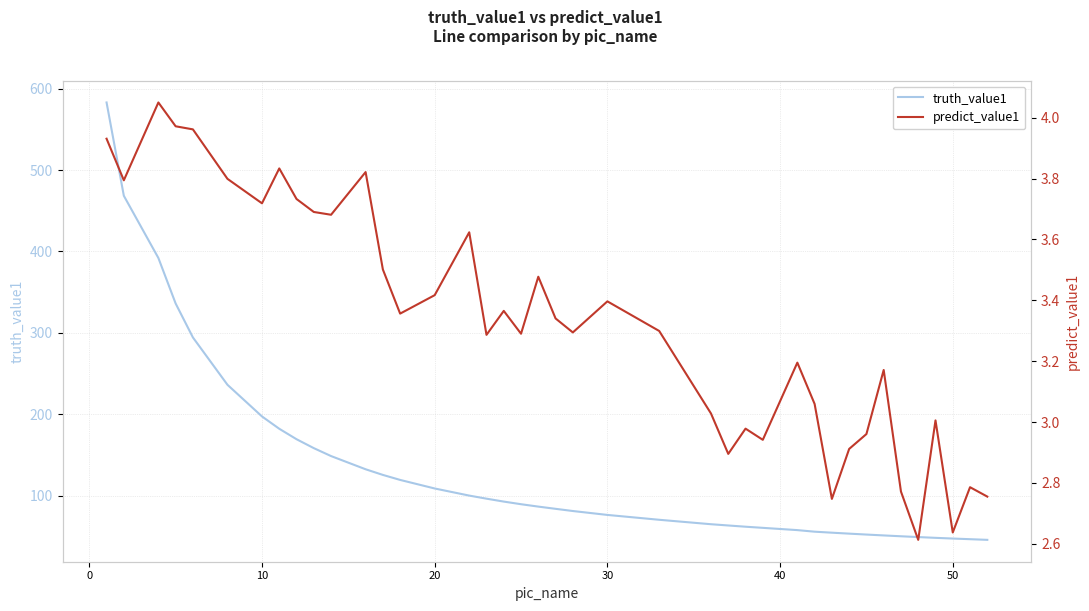

List the series in order of their overall mean, highest first.

truth_value1, predict_value1